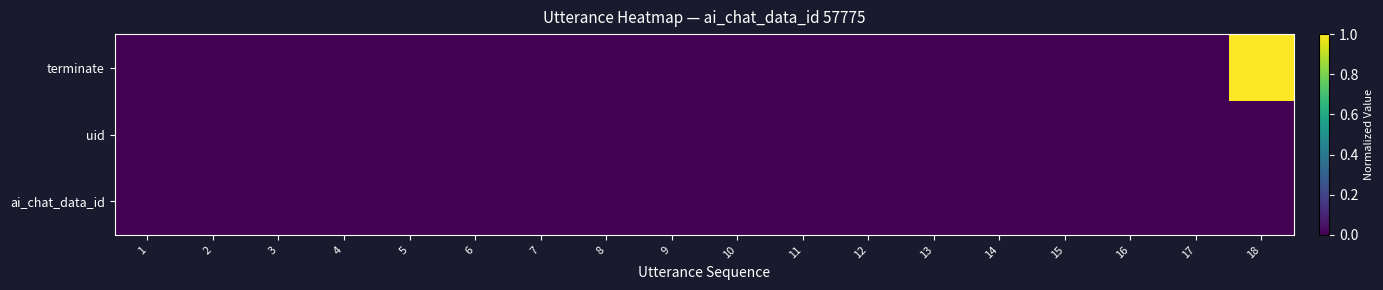

Reading left to right, transcribe all the data shown in this chart.

terminate: 1=0	2=0	3=0	4=0	5=0	6=0	7=0	8=0	9=0	10=0	11=0	12=0	13=0	14=0	15=0	16=0	17=0	18=1
uid: 1=0	2=0	3=0	4=0	5=0	6=0	7=0	8=0	9=0	10=0	11=0	12=0	13=0	14=0	15=0	16=0	17=0	18=0
ai_chat_data_id: 1=0	2=0	3=0	4=0	5=0	6=0	7=0	8=0	9=0	10=0	11=0	12=0	13=0	14=0	15=0	16=0	17=0	18=0